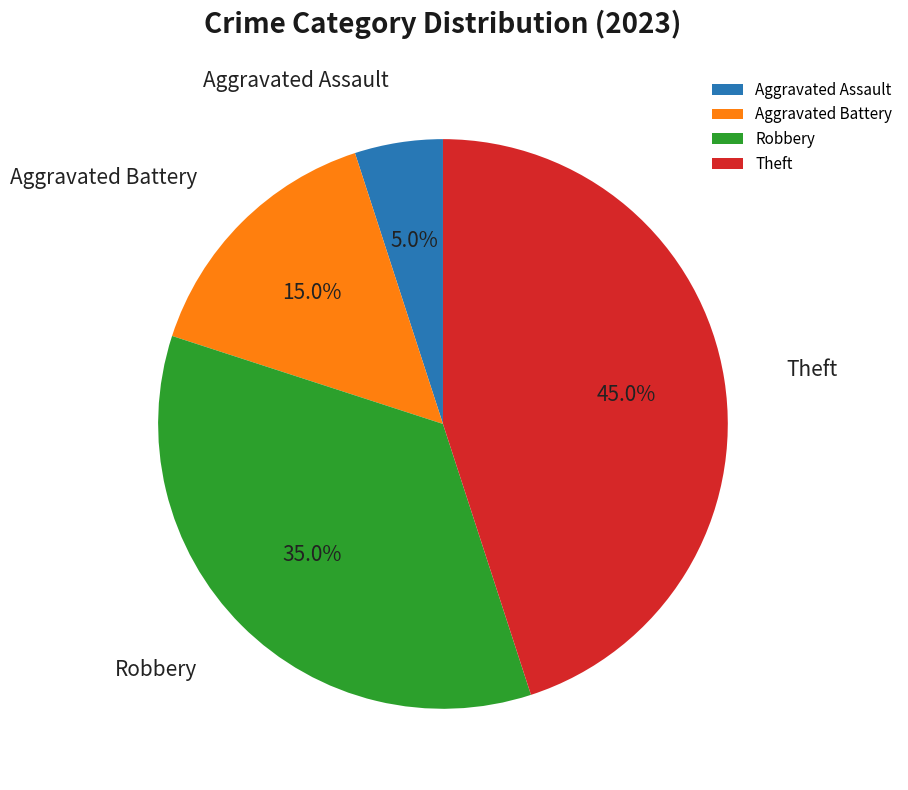

What is the smallest slice in the pie chart?

Aggravated Assault